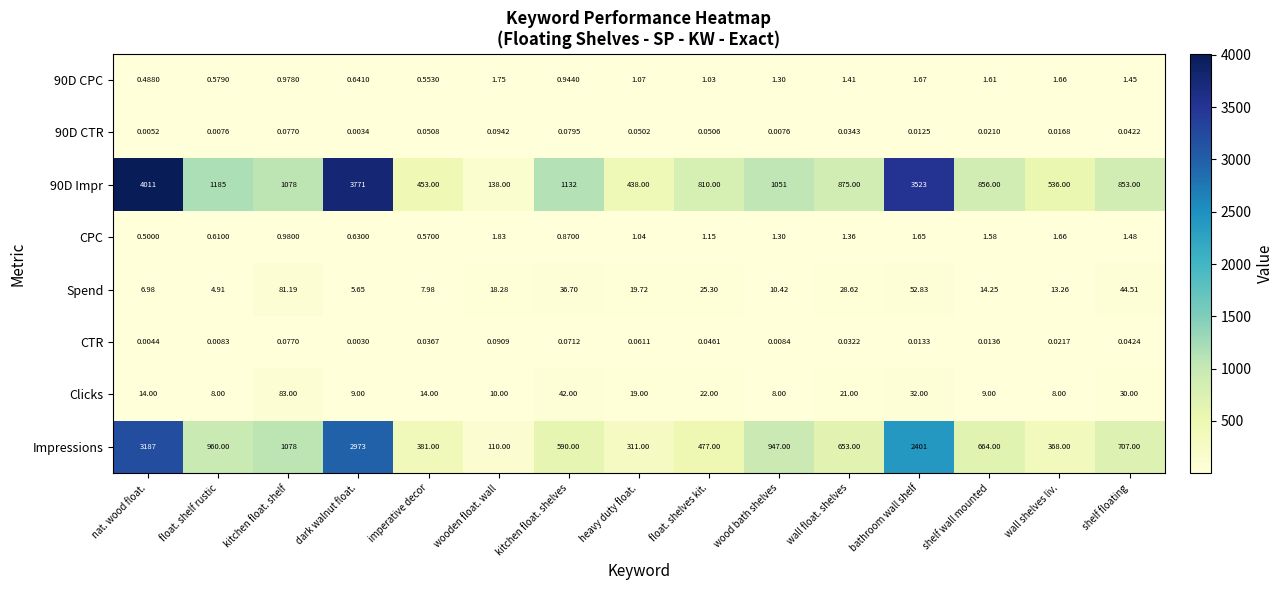

Which category has the highest value across all series?

nat. wood float.